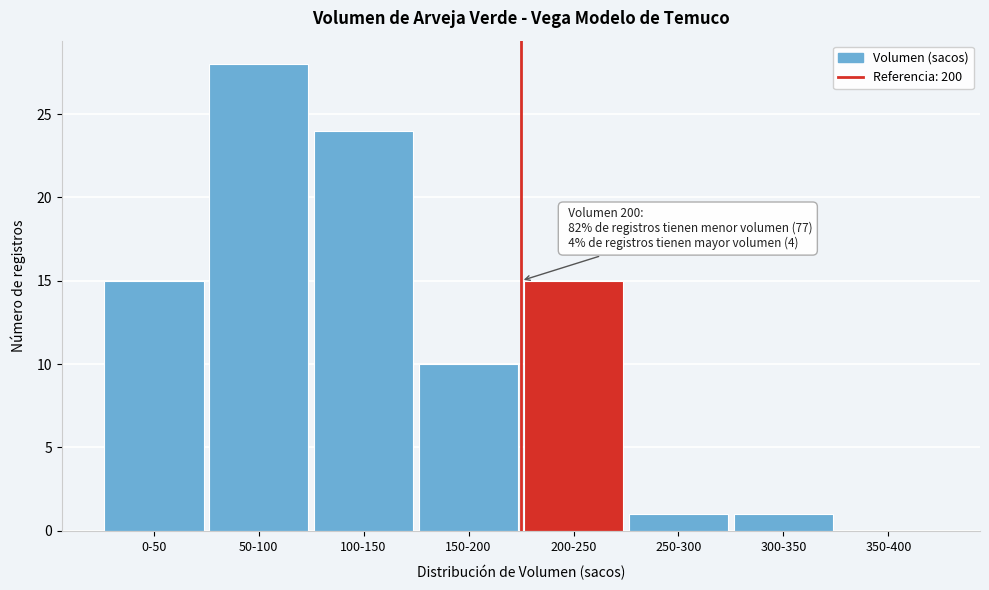

Reading left to right, extract all data points from this chart.

0-50=15	50-100=28	100-150=24	150-200=10	200-250=15	250-300=1	300-350=1	350-400=0